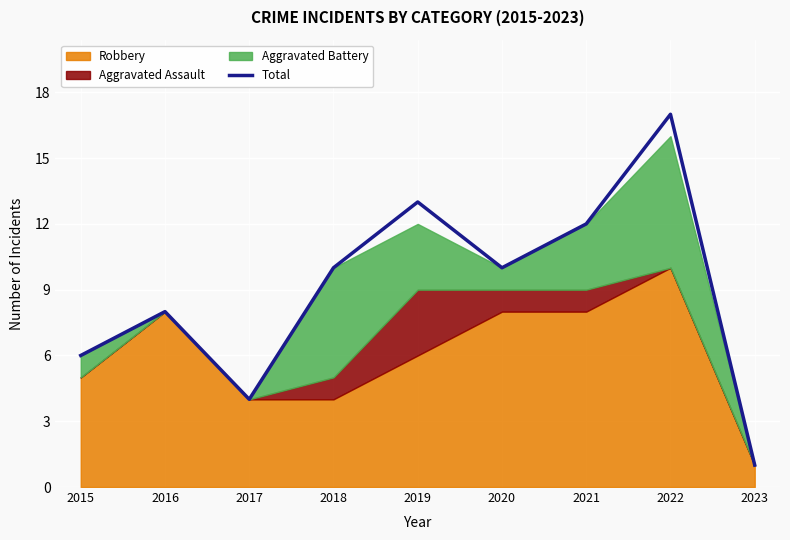

How many interior local peaks (higher than both neighbors) does the data have?

3